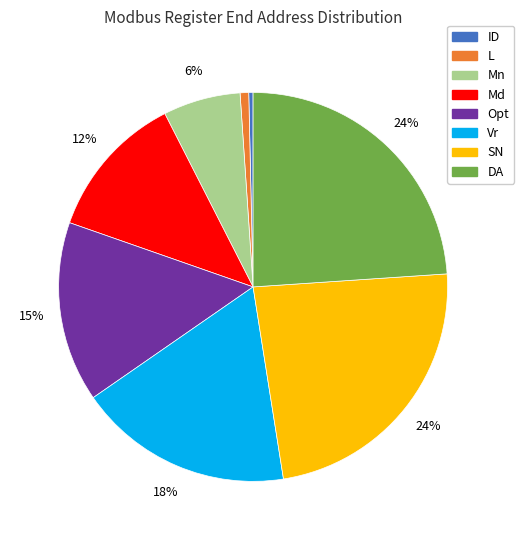

Is the sum of DA and Vr greater than half?

No